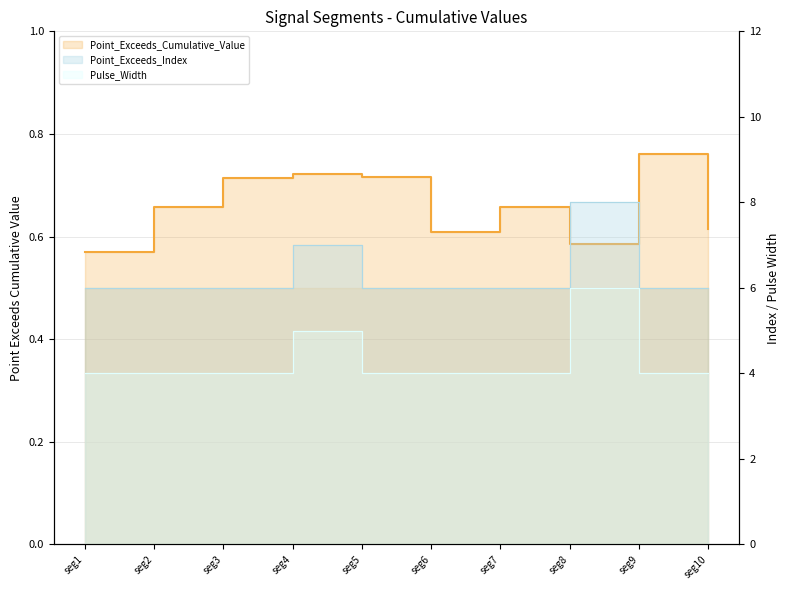

Does the chart display data point markers on the line(s)?

No